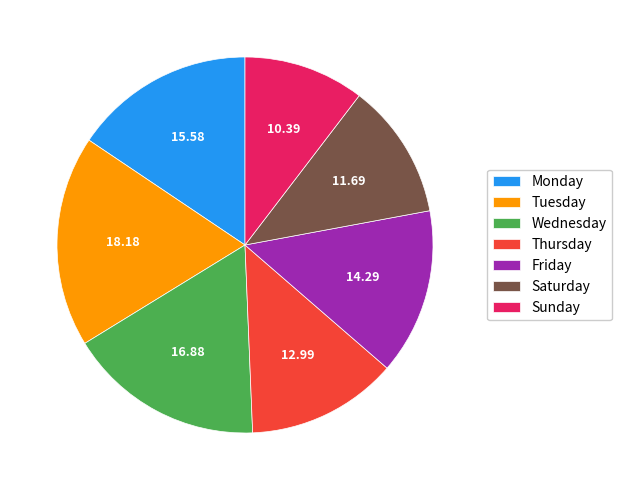

What is the largest slice in the pie chart?

Tuesday